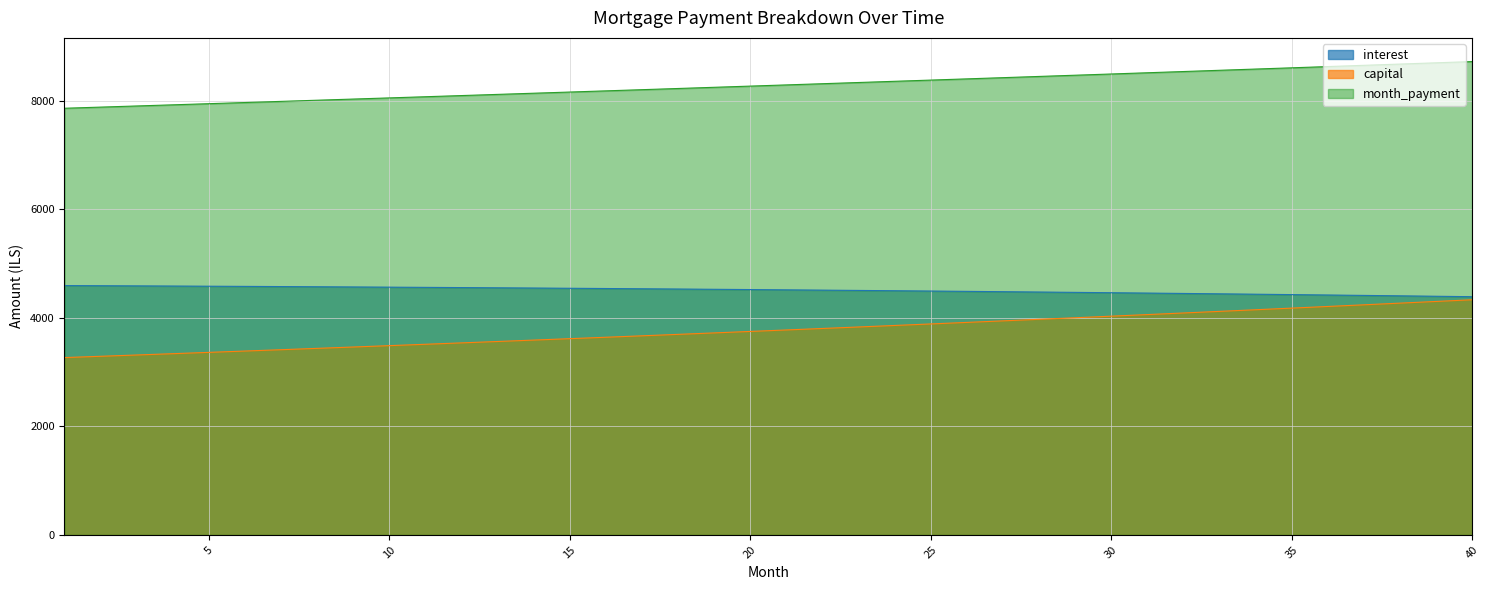

The interest series shows 4573.7 at 8. True or false?

True